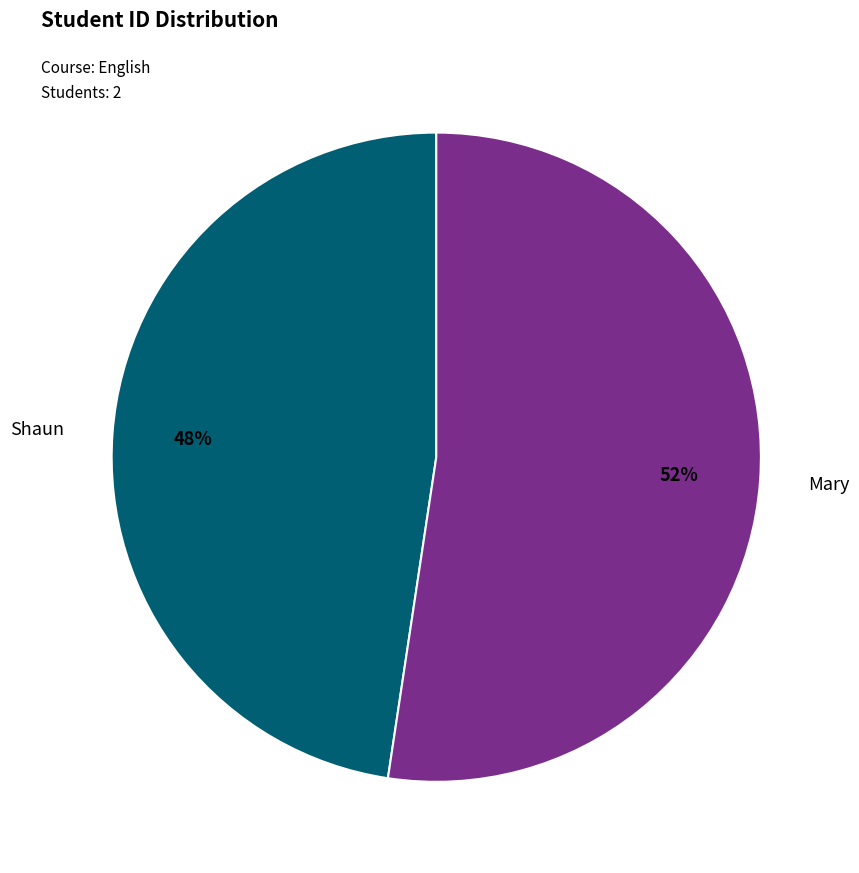

Is there a majority slice in this chart?

Yes